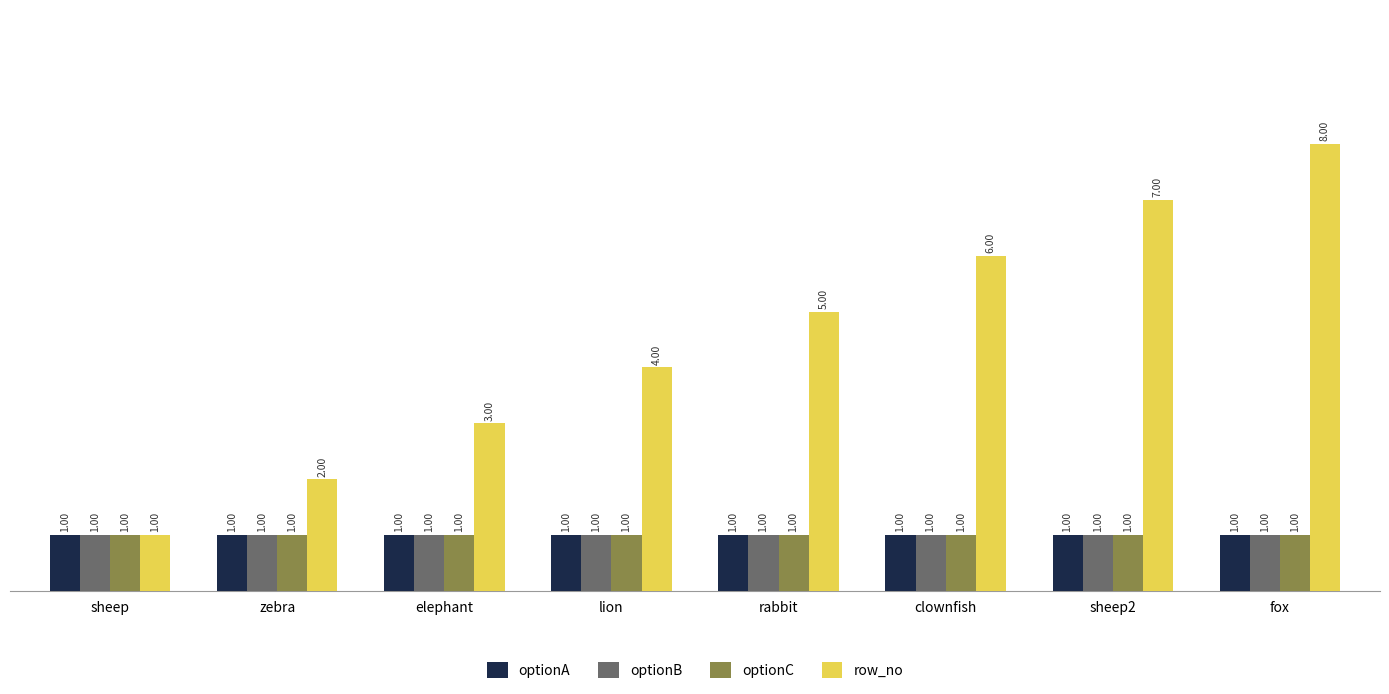

Which series has the largest total across all categories?

row_no